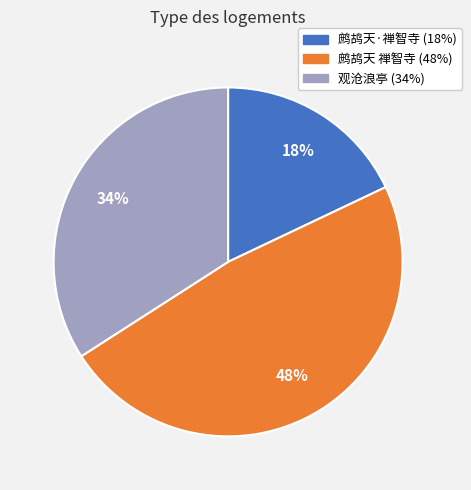

Is there a majority slice in this chart?

No